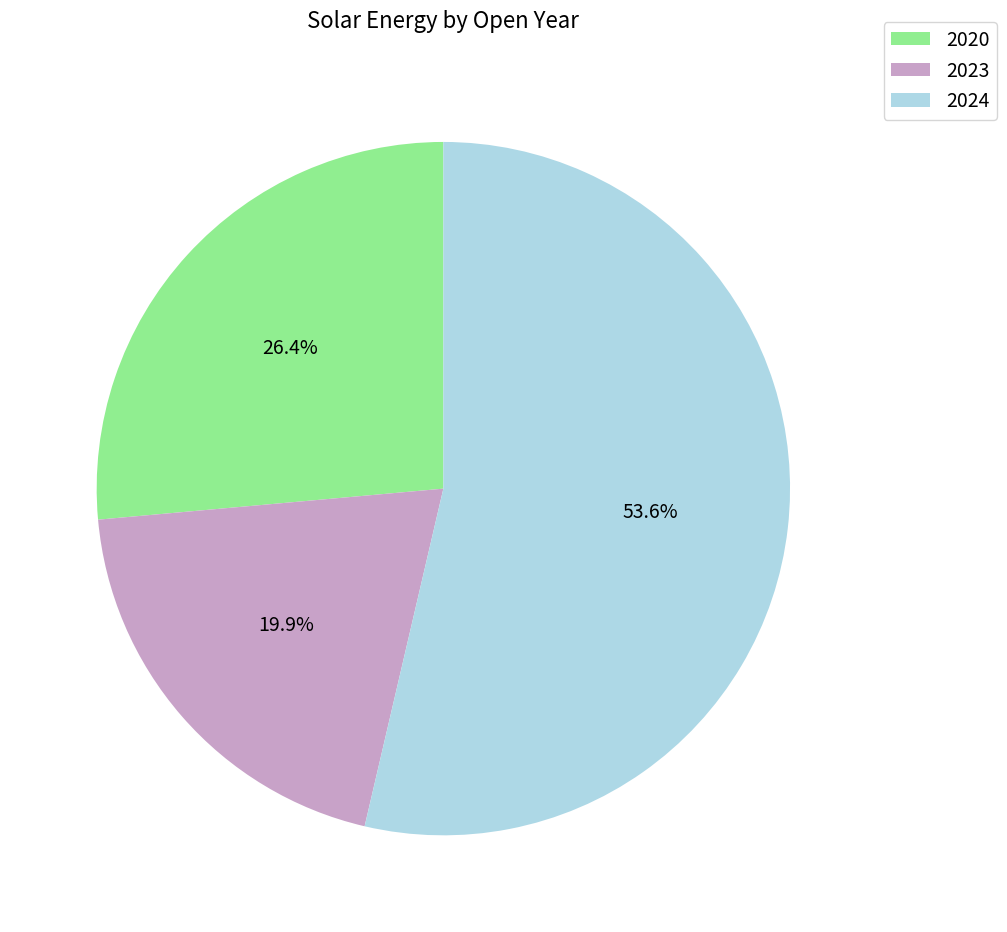

Which slice represents more than half of the pie?

2024